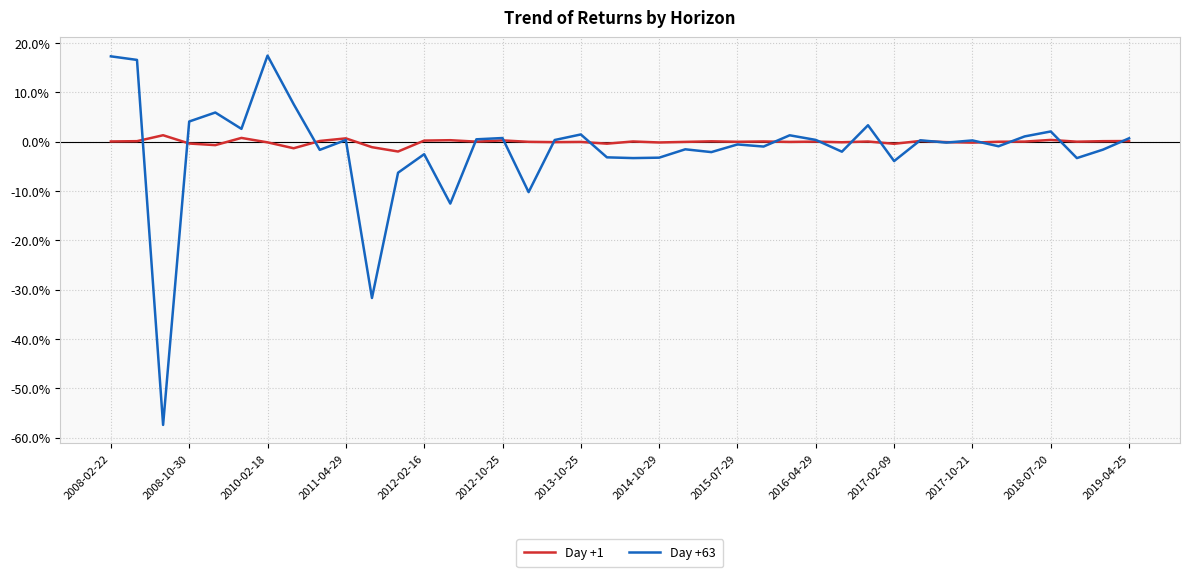

True or false: Day +1 and Day +63 cross at least once.

True